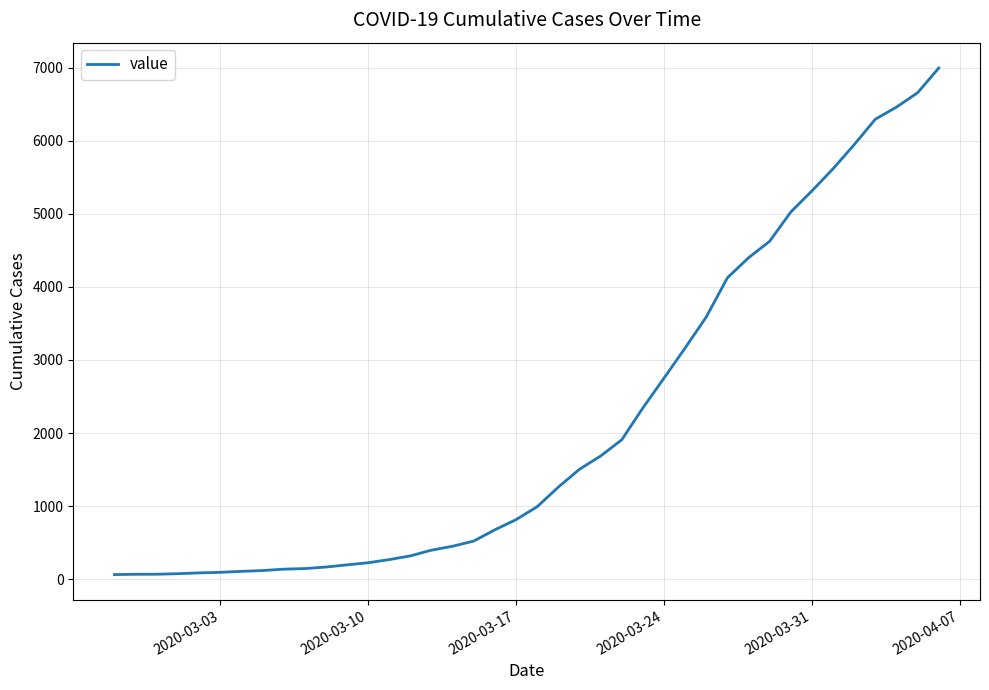

What is the difference between the maximum and minimum values?

6931